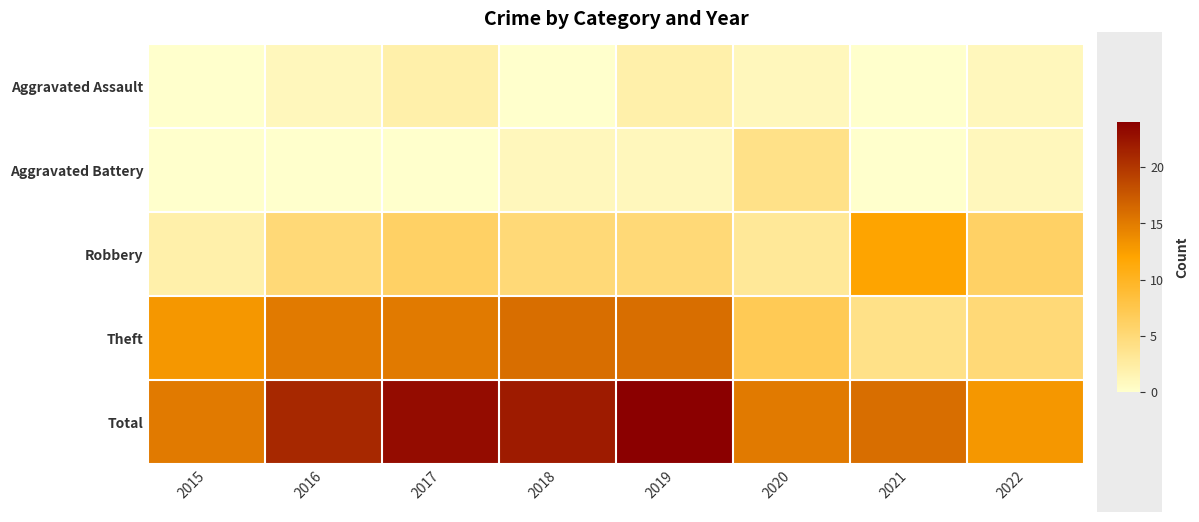

List the series in order of their peak value, lowest first.

Aggravated Assault, Aggravated Battery, Robbery, Theft, Total